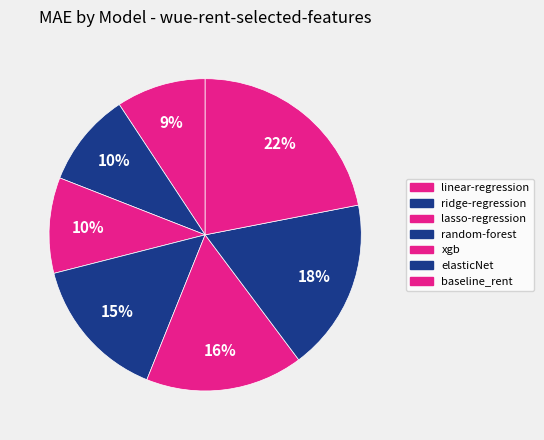

Combined, do baseline_rent and xgb account for over 50%?

No